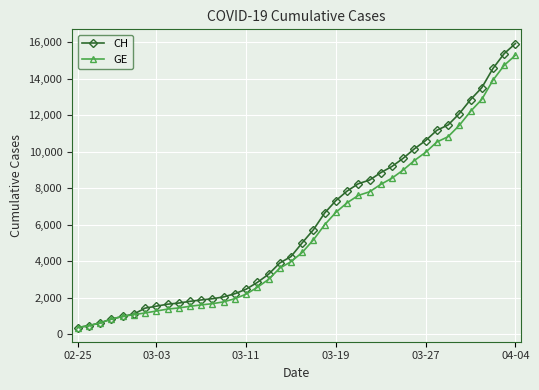

What is the greatest value displayed?

15926